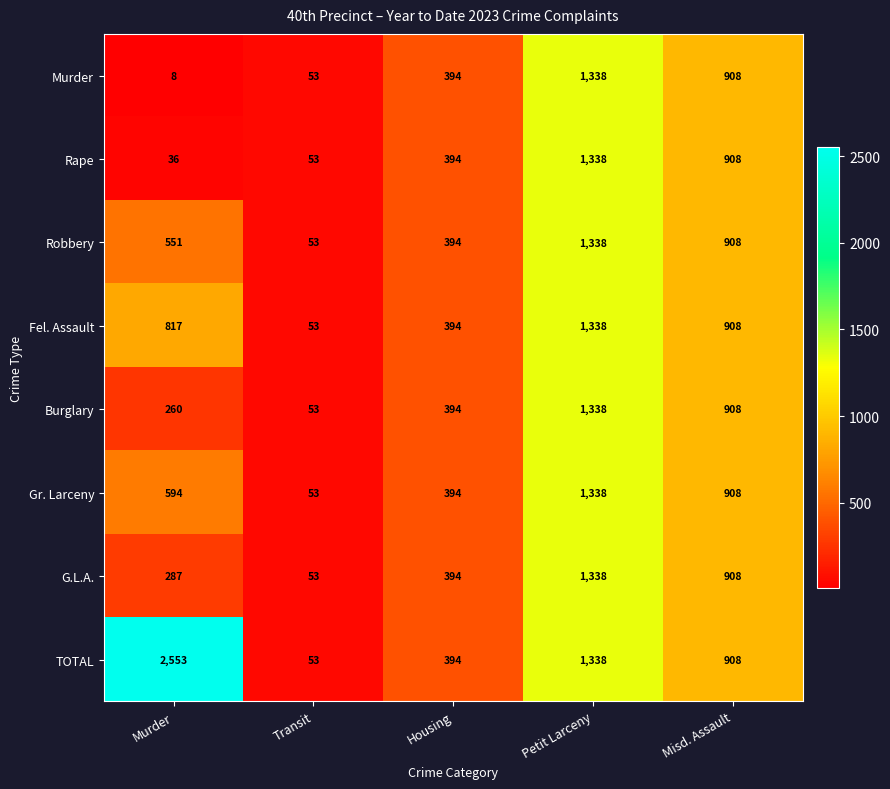

Rank the series at Murder from lowest to highest value.

Murder, Rape, Burglary, G.L.A., Robbery, Gr. Larceny, Fel. Assault, TOTAL